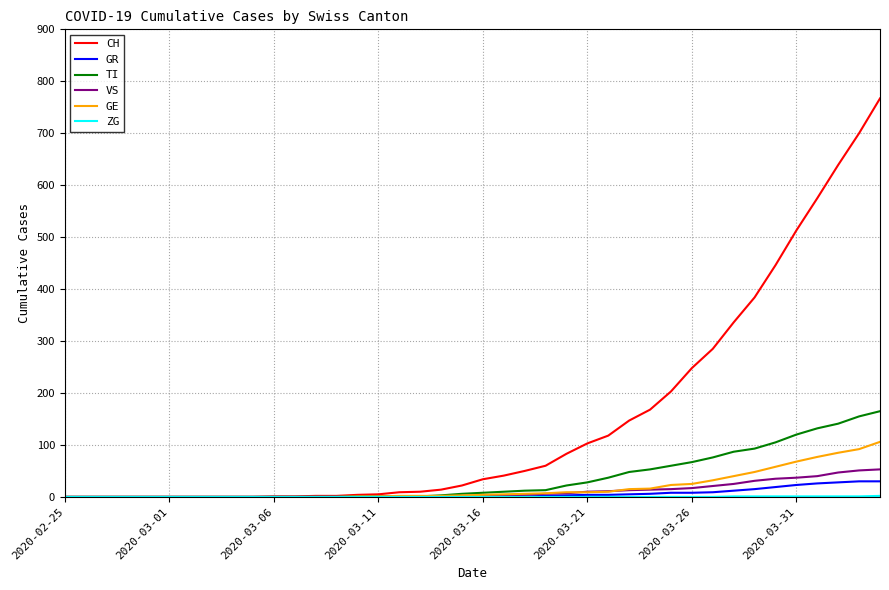

What is the maximum value for GE?

106